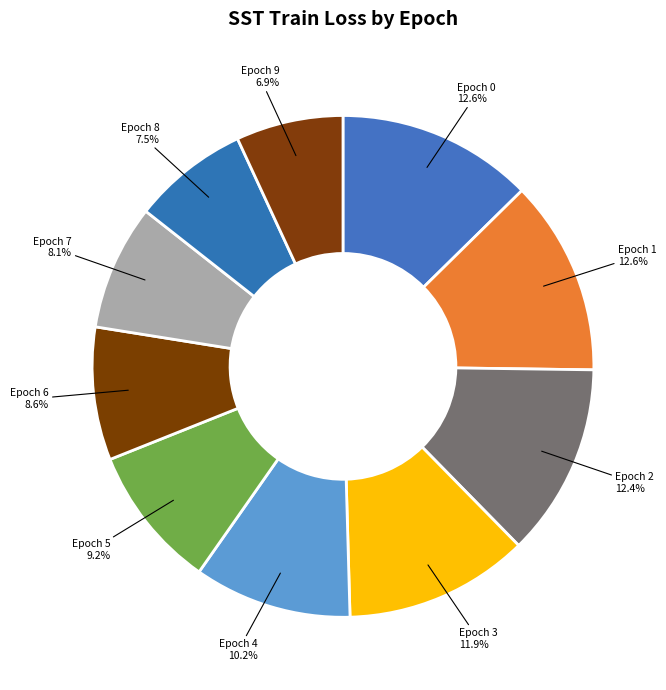

How many slices are in this pie chart?

10